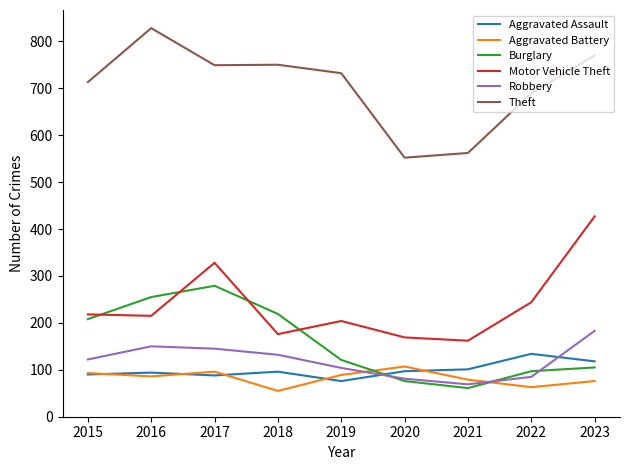

What is the highest value of the Theft series?

828